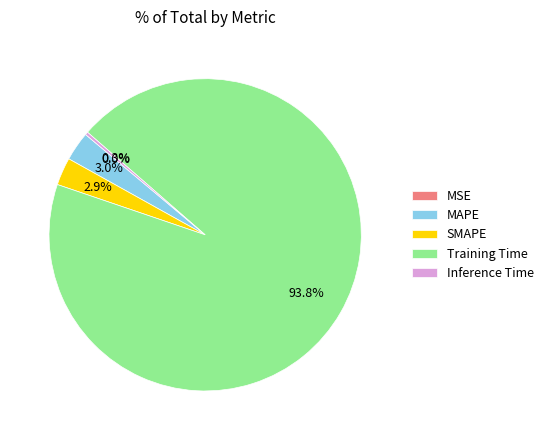

What is the largest slice in the pie chart?

Training Time